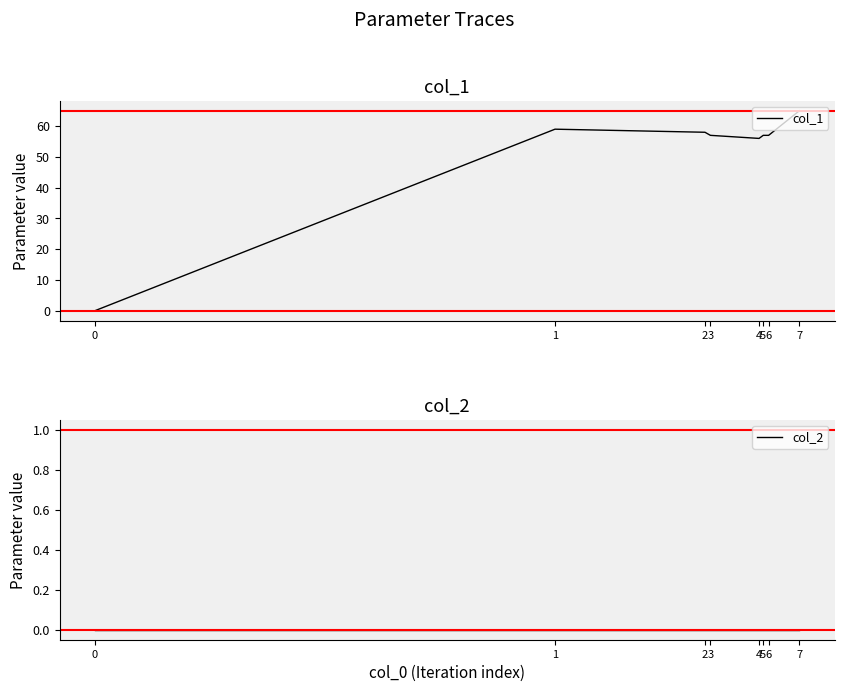

At 2, list the series in order from smallest to largest.

col_2, col_1